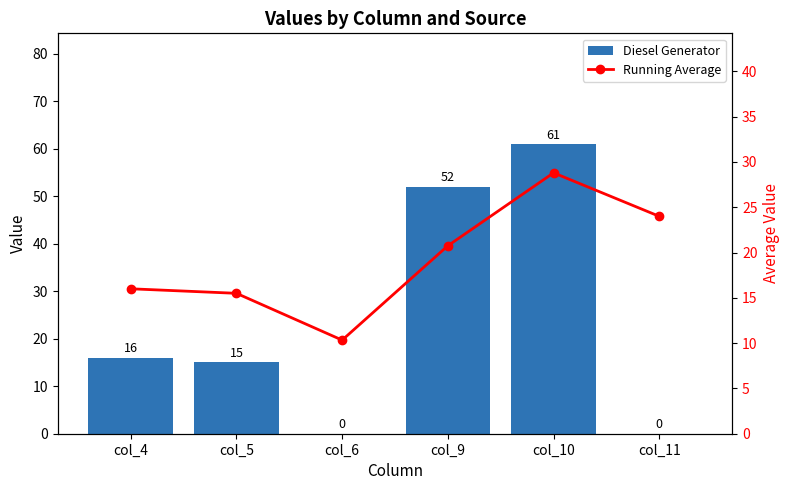

Reading left to right, transcribe all the data shown in this chart.

Diesel Generator: col_4=16.0	col_5=15.0	col_6=0.0	col_9=52.0	col_10=61.0	col_11=0.0
Running Average: col_4=16.0	col_5=15.5	col_6=10.3	col_9=20.8	col_10=28.8	col_11=24.0